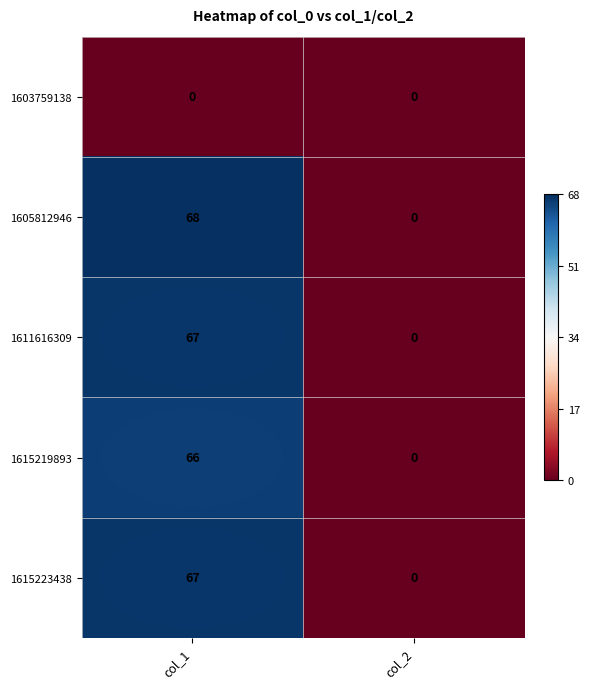

What is the total value across all series at col_1?

268